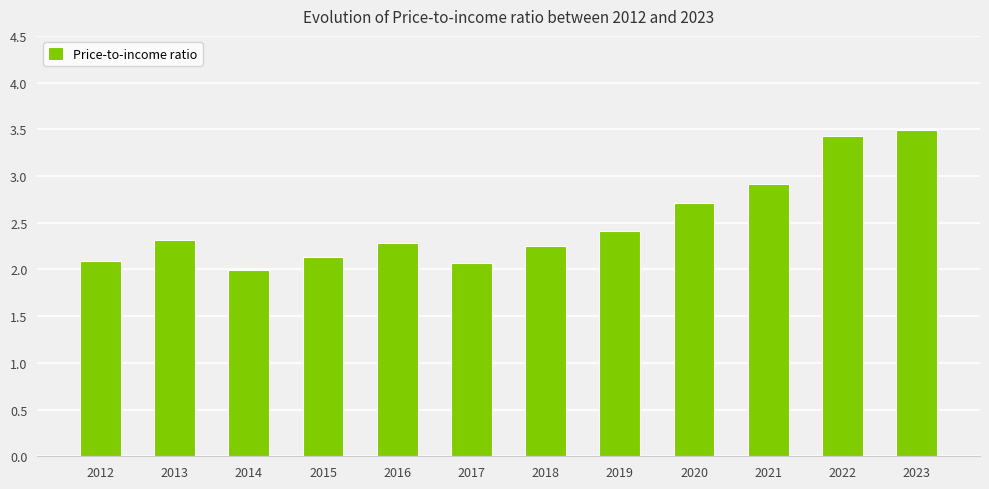

True or false: the data shows 3.3 at 2017.

False